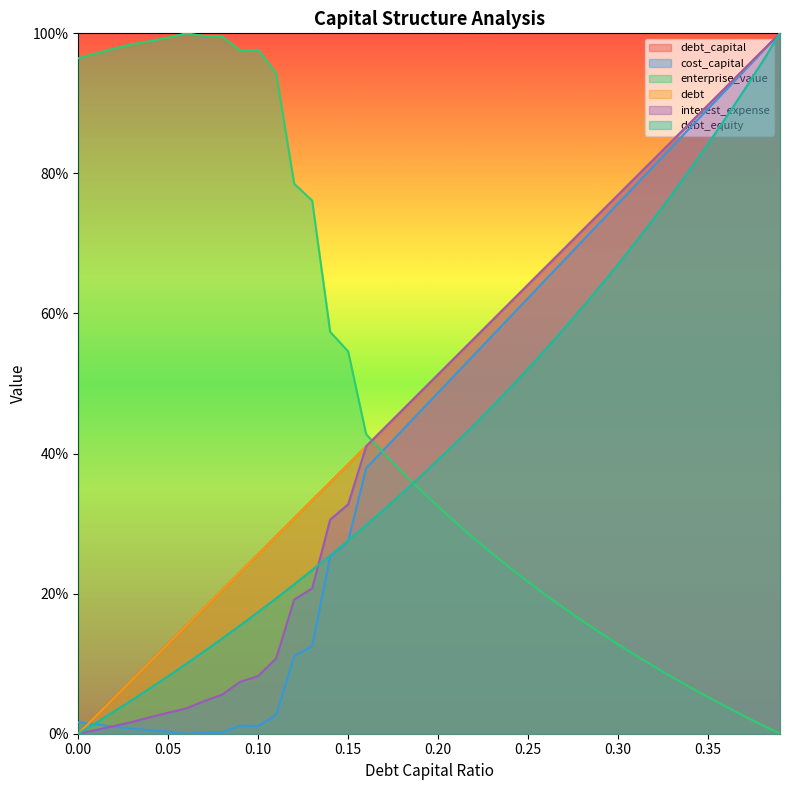

What is the difference between the interest_expense values at 0.18 and 0.02?

0.5